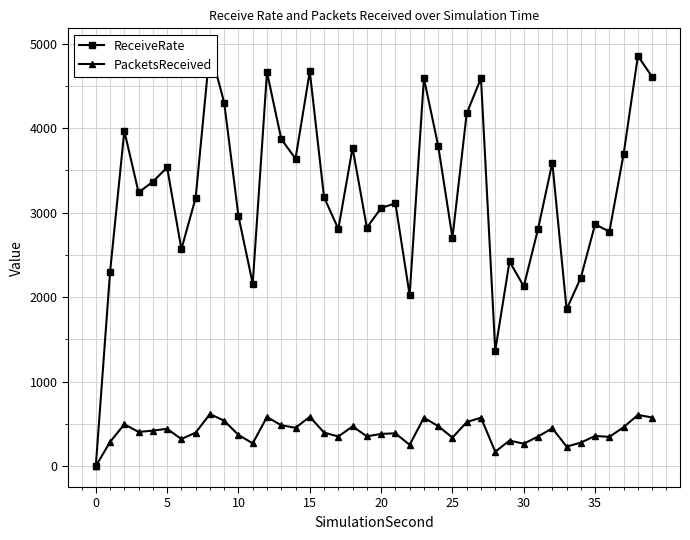

List the series in order of their peak value, highest first.

ReceiveRate, PacketsReceived